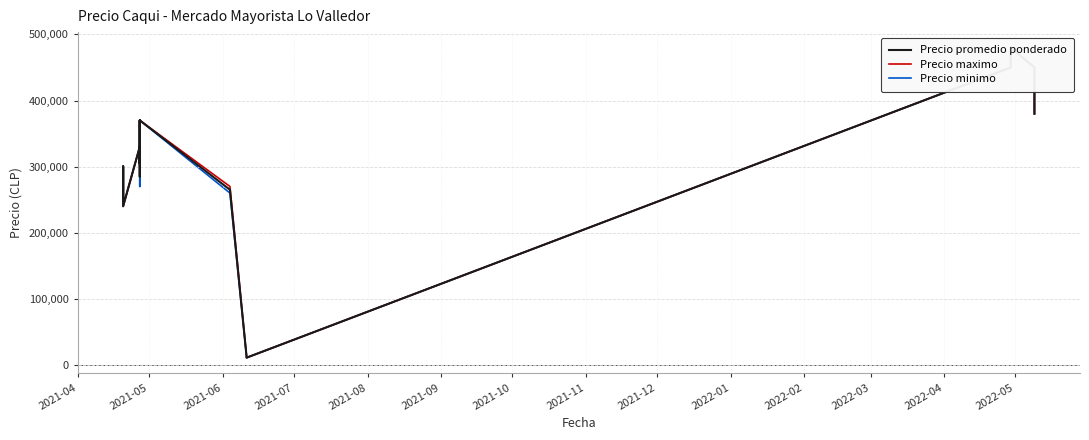

Is it true that Precio promedio ponderado equals 118084 at 2021-11?

False